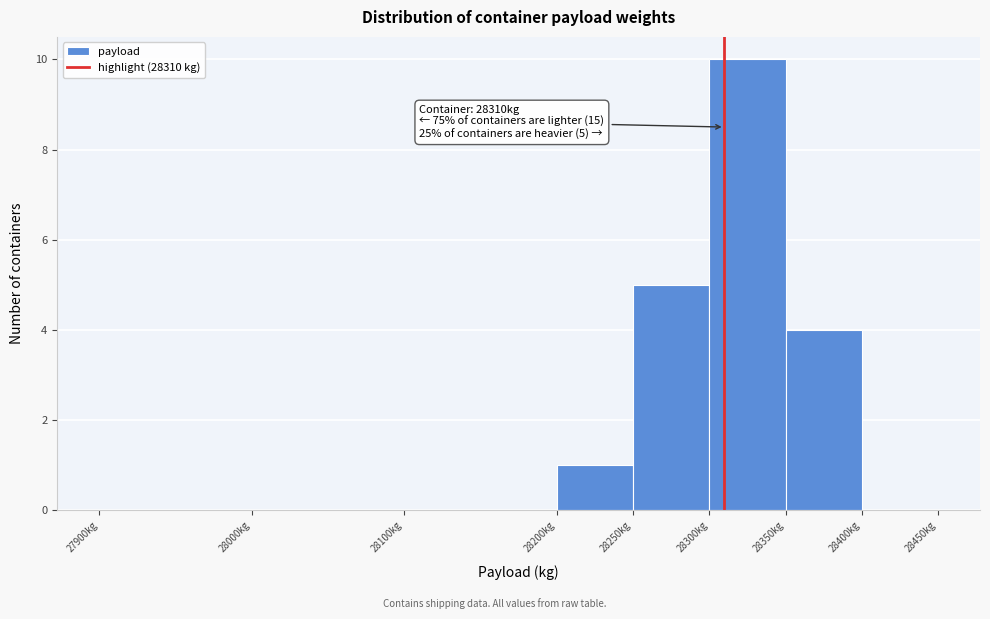

Which range on the x-axis has the tallest bar?

28300 to 28350